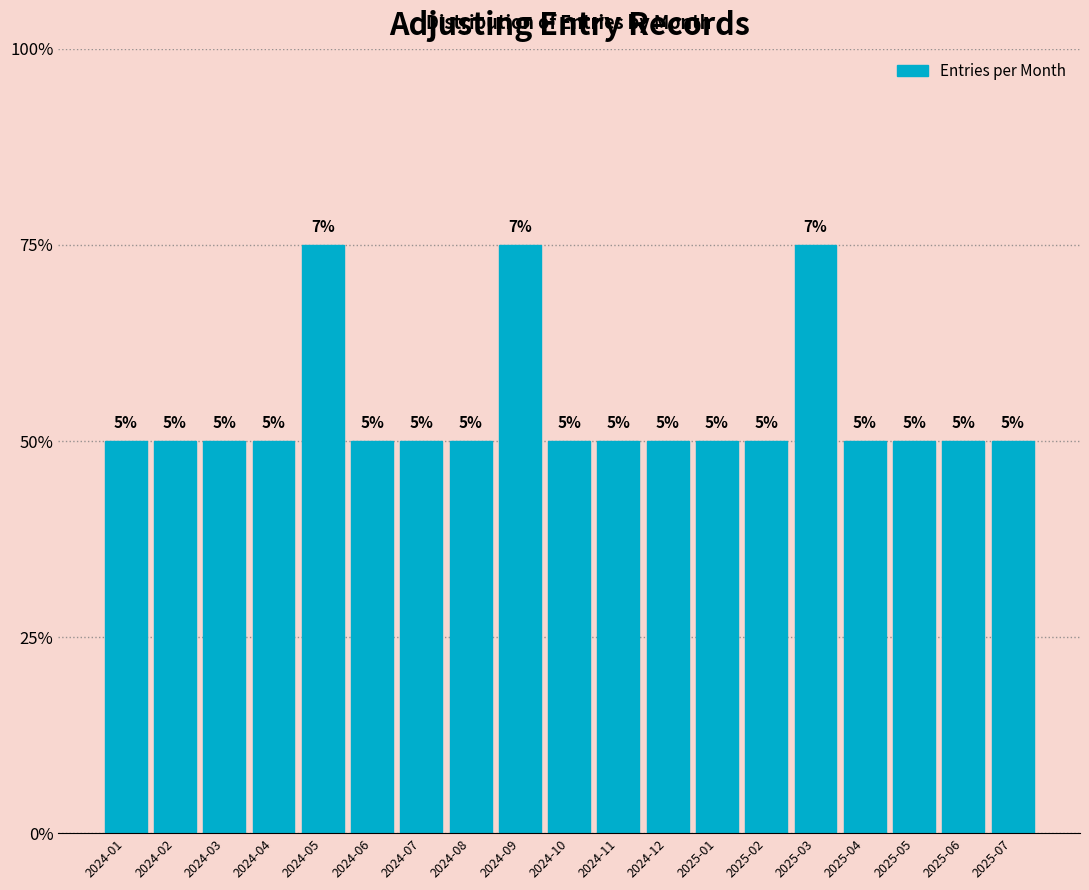

Are the bars horizontal?

No